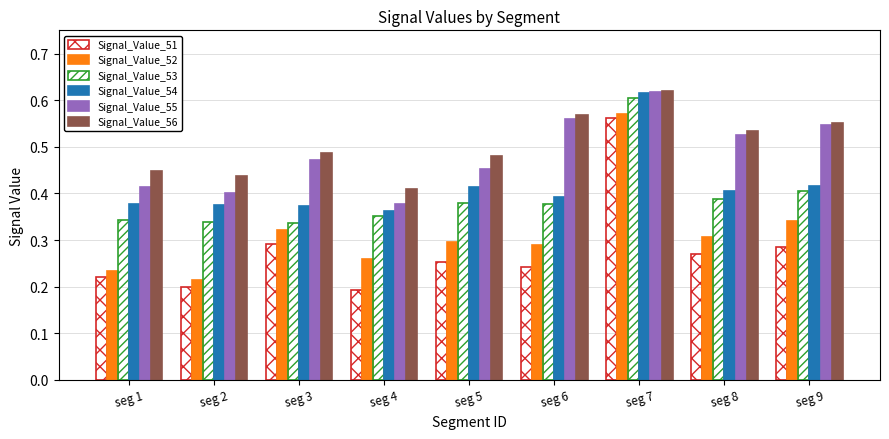

Which series has the largest total across all categories?

Signal_Value_56